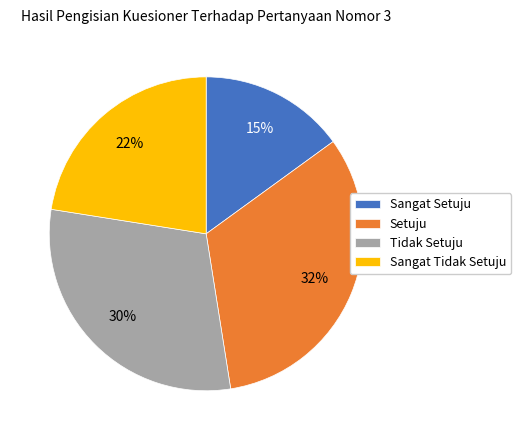

What percentage is the Setuju slice, to the nearest percent?

32%